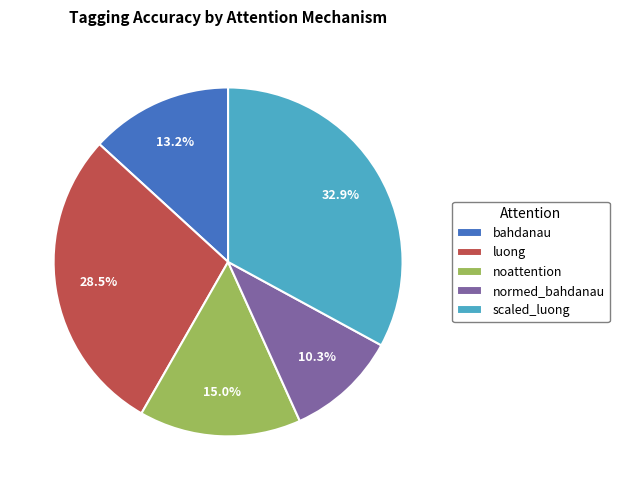

To the nearest percent, what percentage of the pie is scaled_luong?

33%